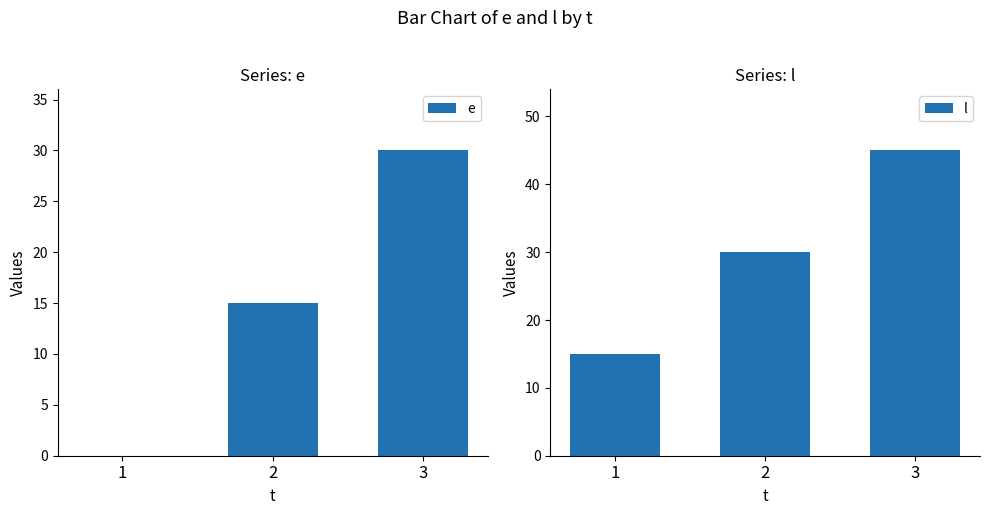

What is the value of the l bar at the 2nd from the left?

30